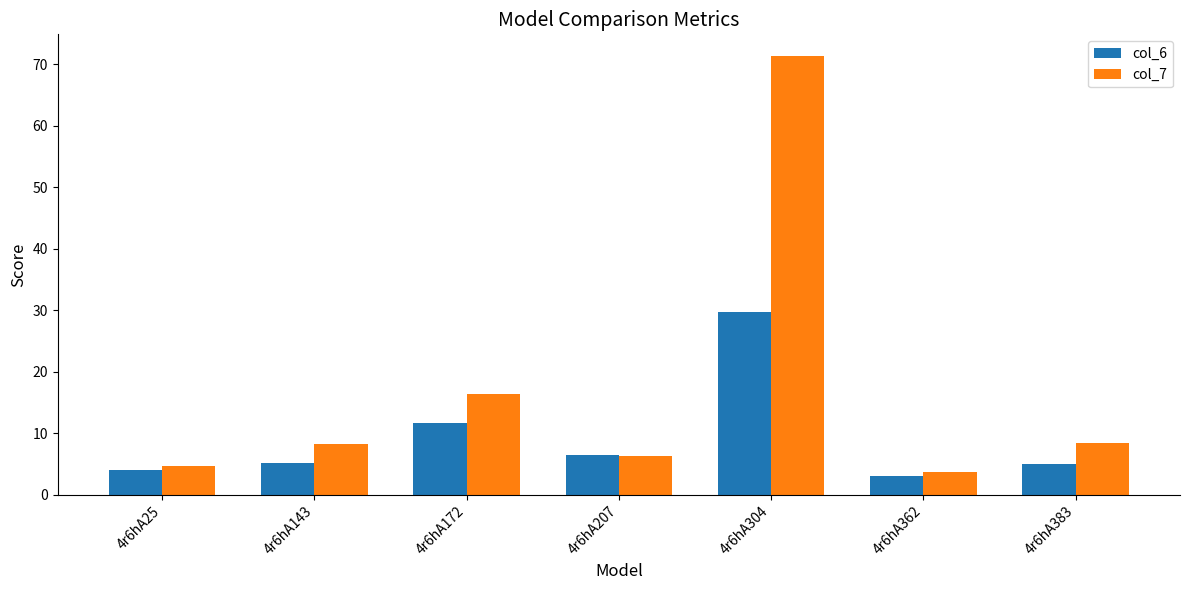

What is the difference between the highest and lowest values at 4r6hA362?

0.6